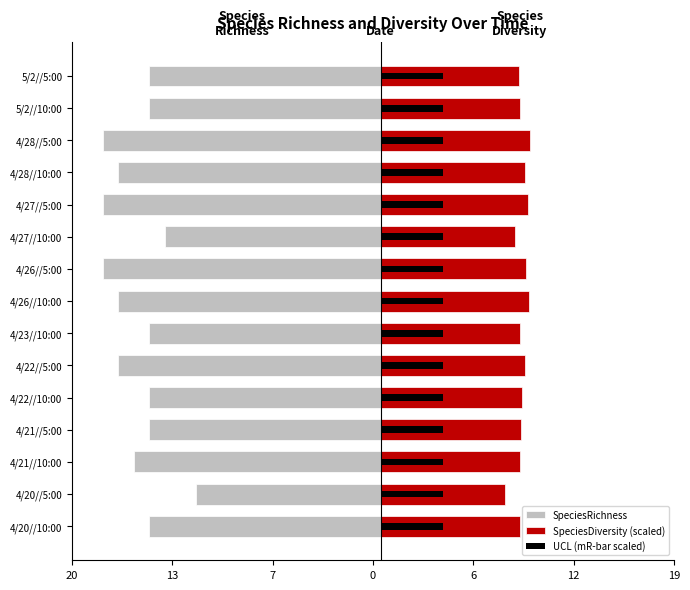

How many groups of bars are there?

15